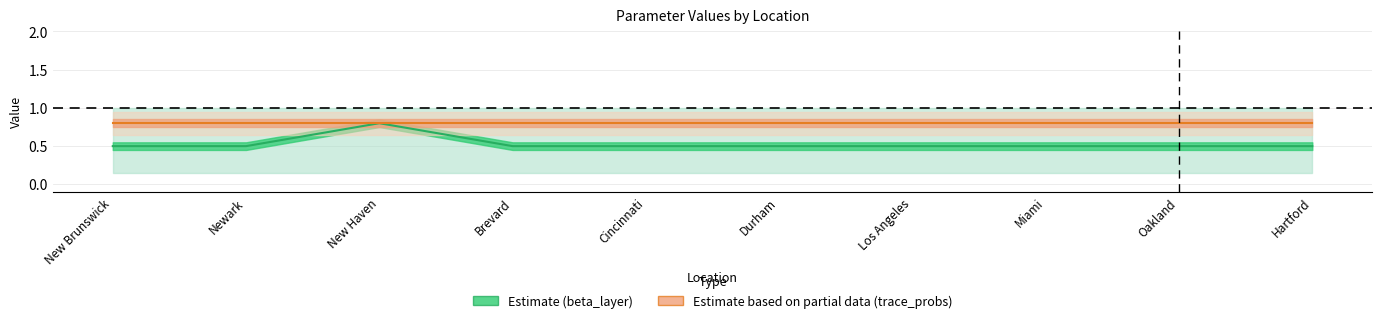

Reading right to left, list all the values displayed in this chart.

beta_layer_line: Hartford=0.5	Oakland=0.5	Miami=0.5	Los Angeles=0.5	Durham=0.5	Cincinnati=0.5	Brevard=0.5	New Haven=0.8	Newark=0.5	New Brunswick=0.5
trace_probs_line: Hartford=0.8	Oakland=0.8	Miami=0.8	Los Angeles=0.8	Durham=0.8	Cincinnati=0.8	Brevard=0.8	New Haven=0.8	Newark=0.8	New Brunswick=0.8